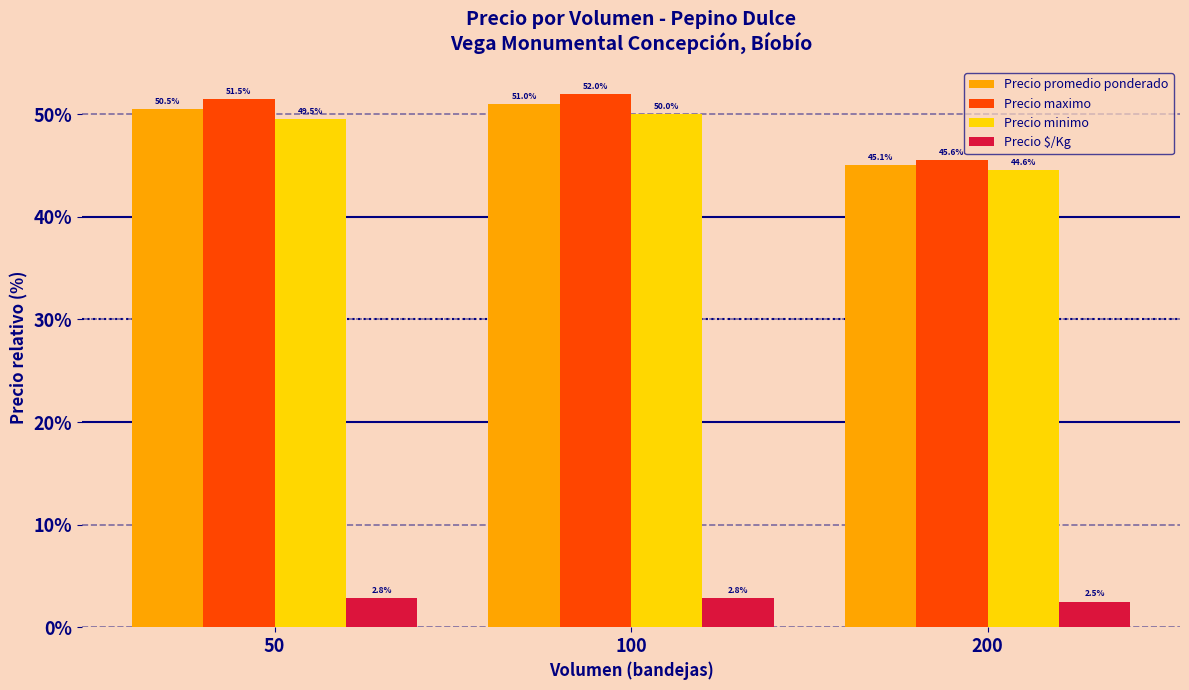

What is the value of the Precio minimo bar at the 1st from the left?

49.5